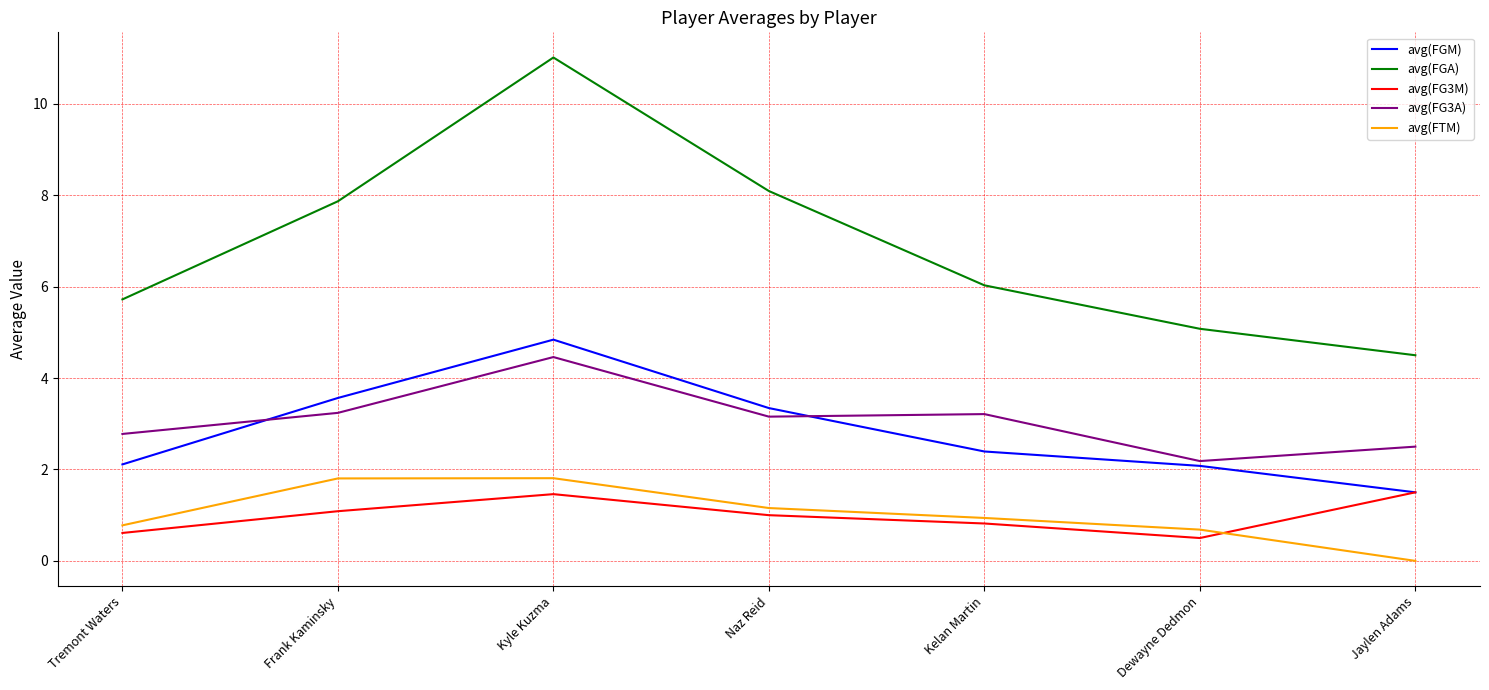

Reading left to right, transcribe all the data shown in this chart.

avg(FGM): Tremont Waters=2.1	Frank Kaminsky=3.6	Kyle Kuzma=4.8	Naz Reid=3.3	Kelan Martin=2.4	Dewayne Dedmon=2.1	Jaylen Adams=1.5
avg(FGA): Tremont Waters=5.7	Frank Kaminsky=7.9	Kyle Kuzma=11.0	Naz Reid=8.1	Kelan Martin=6.0	Dewayne Dedmon=5.1	Jaylen Adams=4.5
avg(FG3M): Tremont Waters=0.6	Frank Kaminsky=1.1	Kyle Kuzma=1.5	Naz Reid=1.0	Kelan Martin=0.8	Dewayne Dedmon=0.5	Jaylen Adams=1.5
avg(FG3A): Tremont Waters=2.8	Frank Kaminsky=3.2	Kyle Kuzma=4.5	Naz Reid=3.2	Kelan Martin=3.2	Dewayne Dedmon=2.2	Jaylen Adams=2.5
avg(FTM): Tremont Waters=0.8	Frank Kaminsky=1.8	Kyle Kuzma=1.8	Naz Reid=1.2	Kelan Martin=0.9	Dewayne Dedmon=0.7	Jaylen Adams=0.0